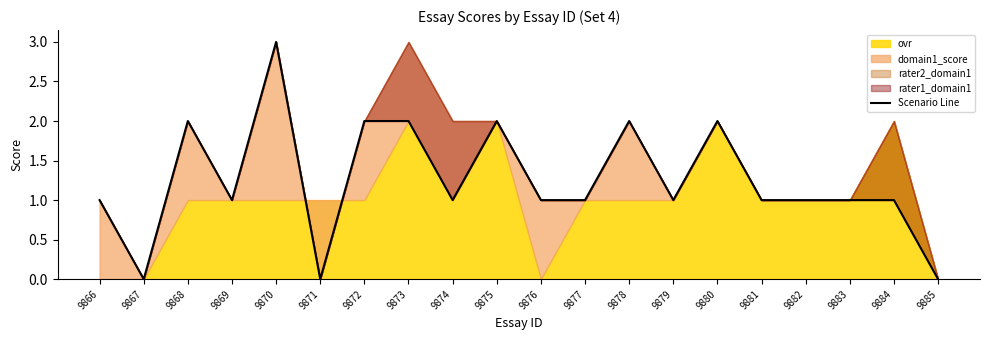

What is the sum of all values?

25